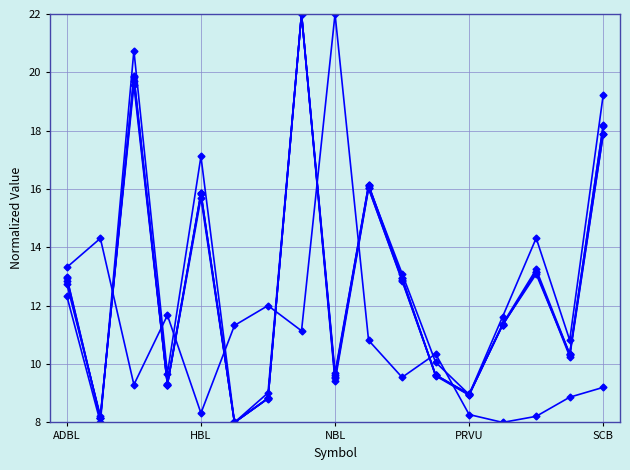

How many data points does each series have?

17